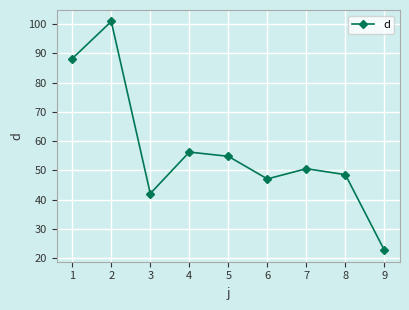

What is the value of the 1st point from the left?

88.2